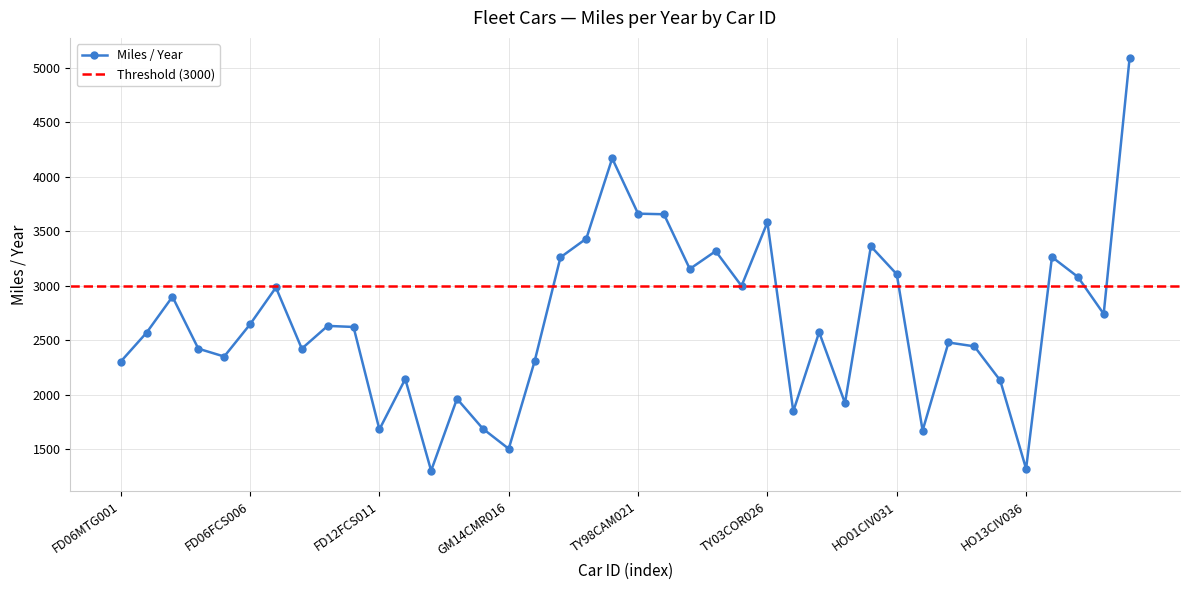

How many values are below 2622?

20